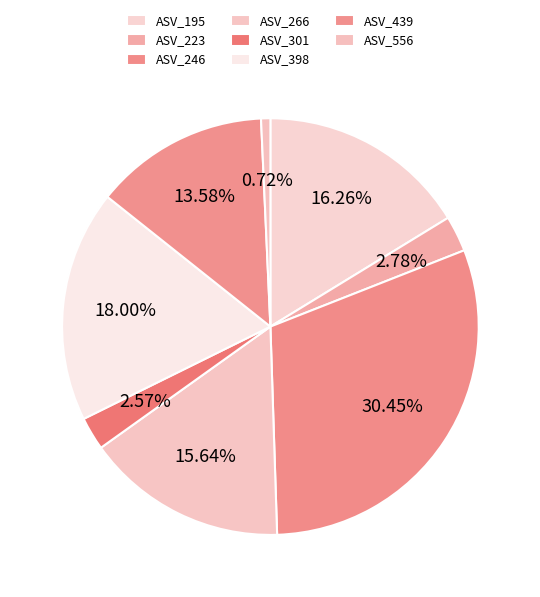

Which has a higher value, ASV_556 or ASV_223?

ASV_223